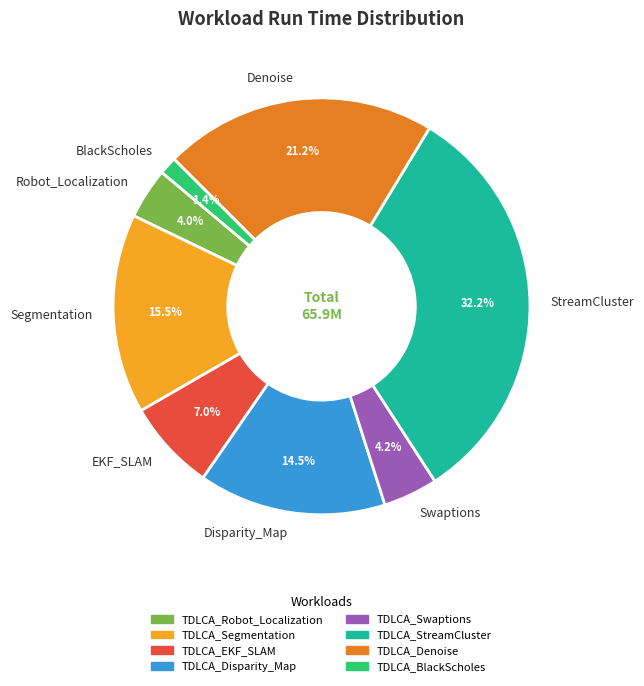

Approximately how many times larger is the value at EKF_SLAM compared to Robot_Localization?

1.8